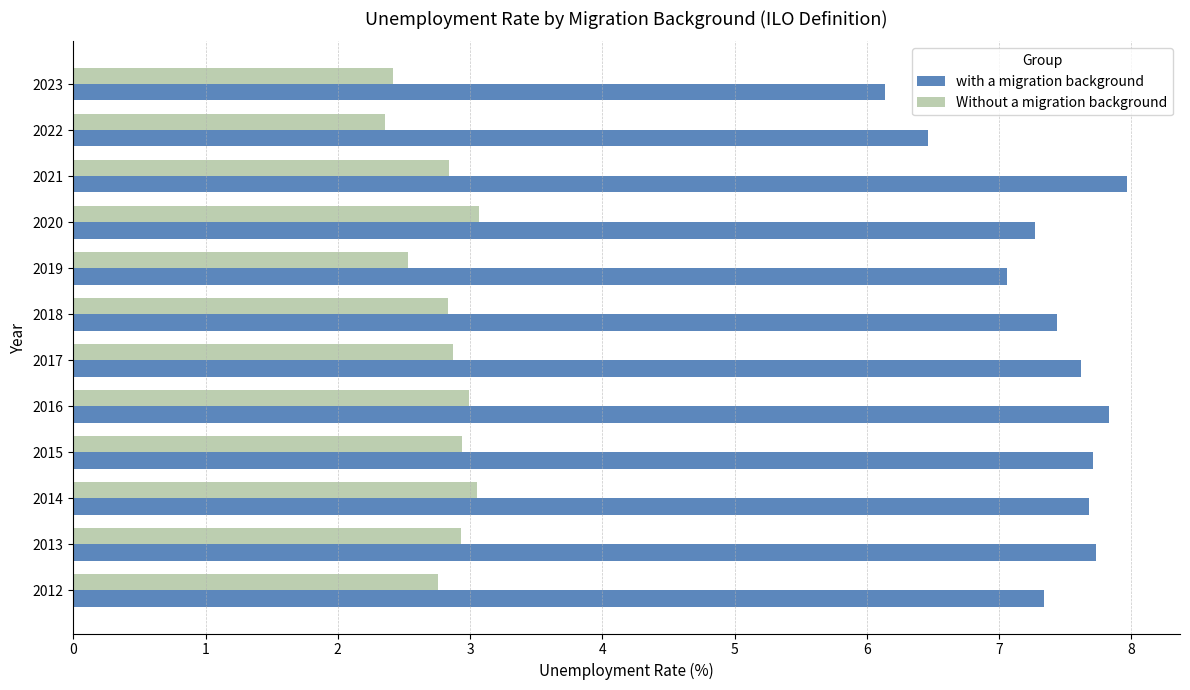

What is the average value of the with a migration background series?

7.4